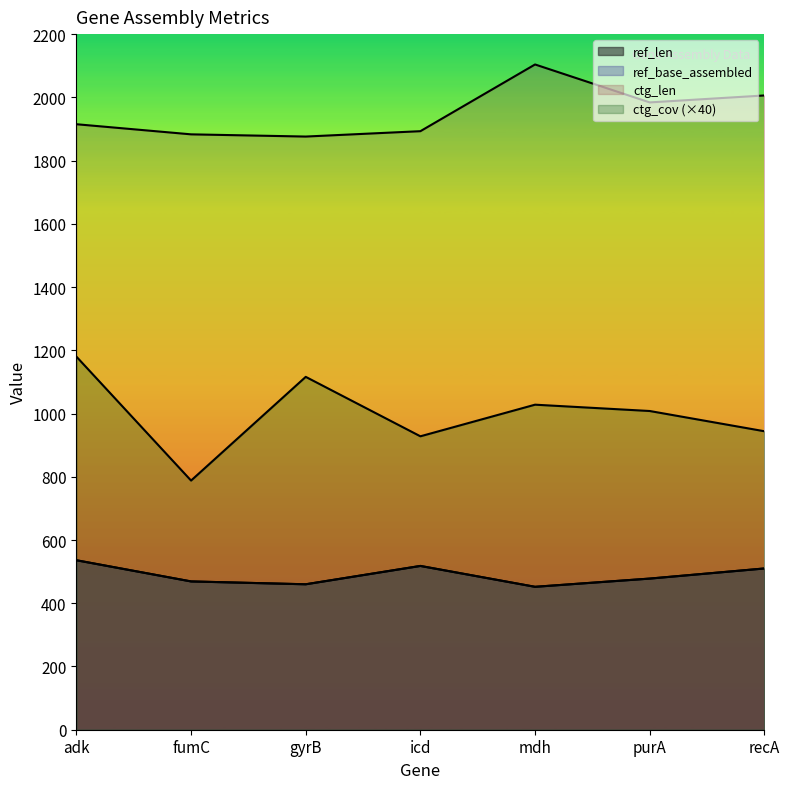

True or false: ref_len has a value of 452 at mdh.

True